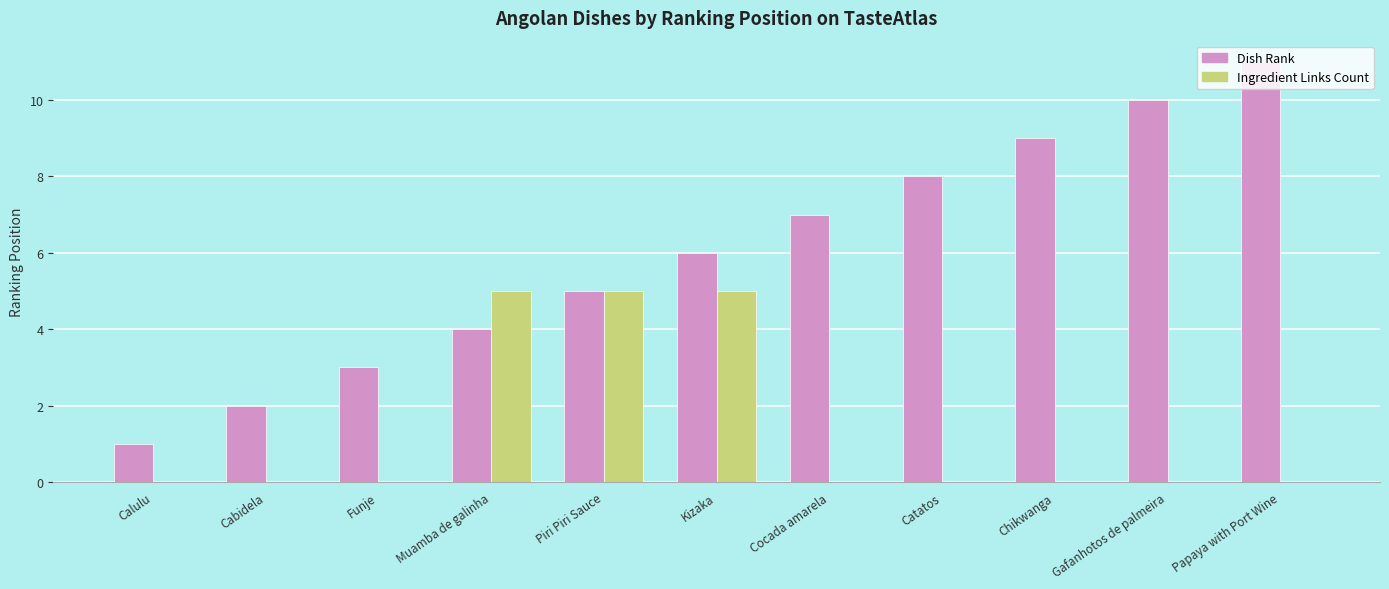

How many Dish Rank values are between 3 and 9?

7